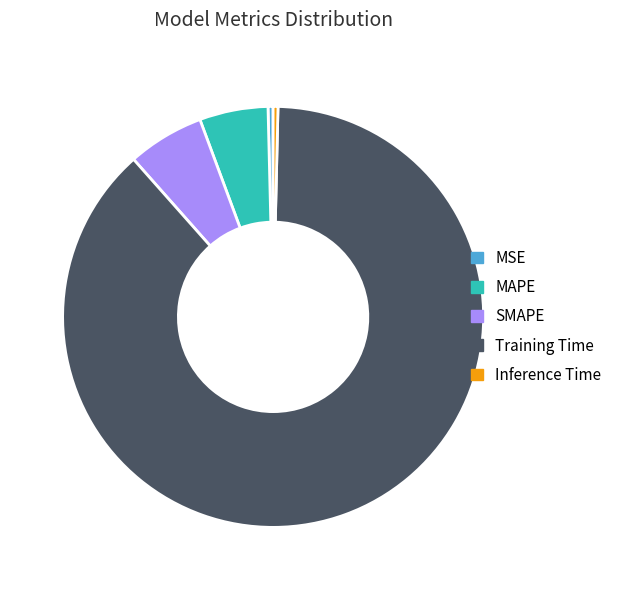

Does Training Time account for over 50% of the chart?

Yes